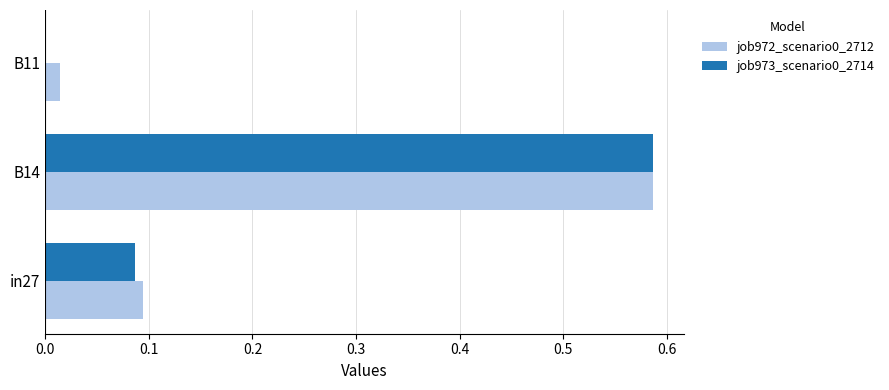

At which category is the sum across all series the highest?

B14